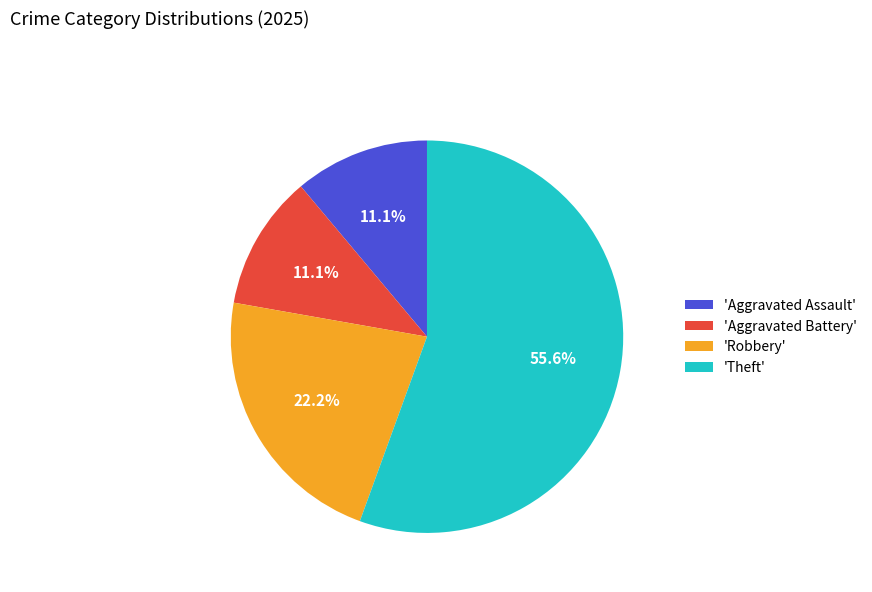

What is the largest slice in the pie chart?

'Theft'